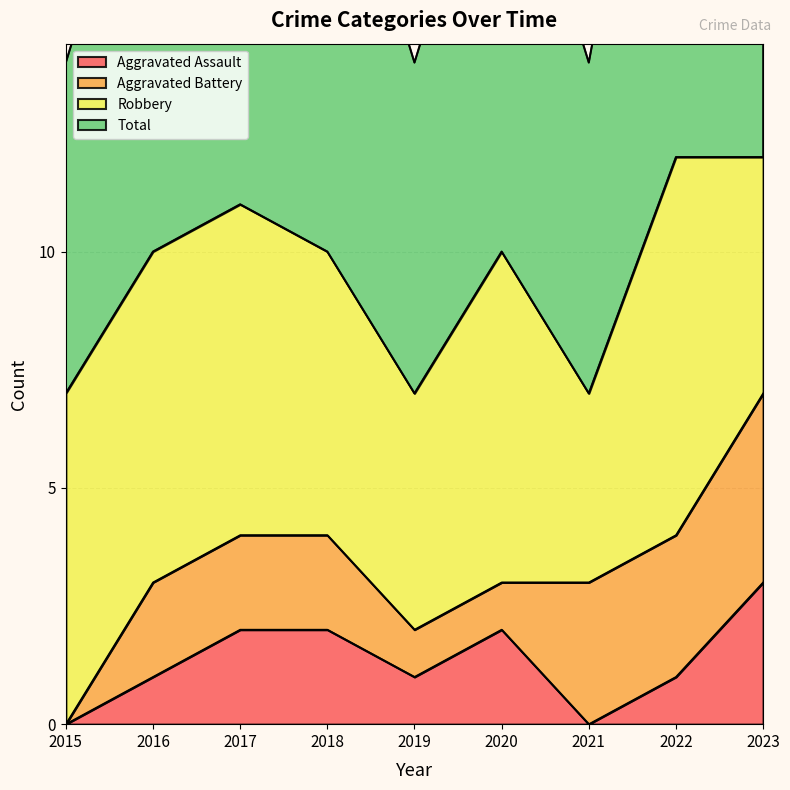

Is it true that Total equals 2 at 2015?

False